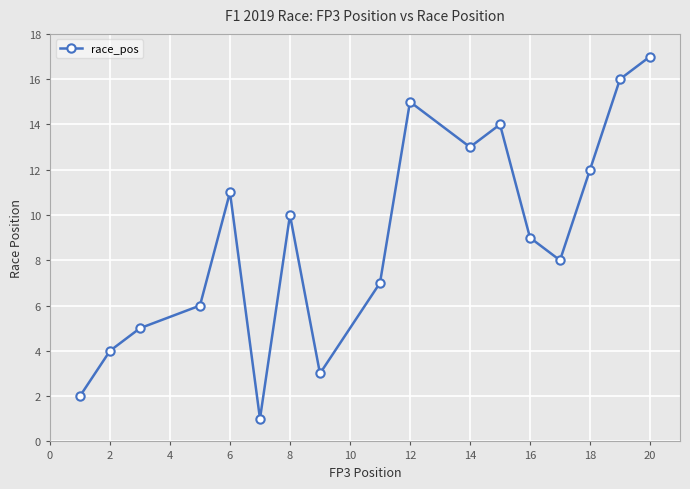

What is the sum of all values?

153